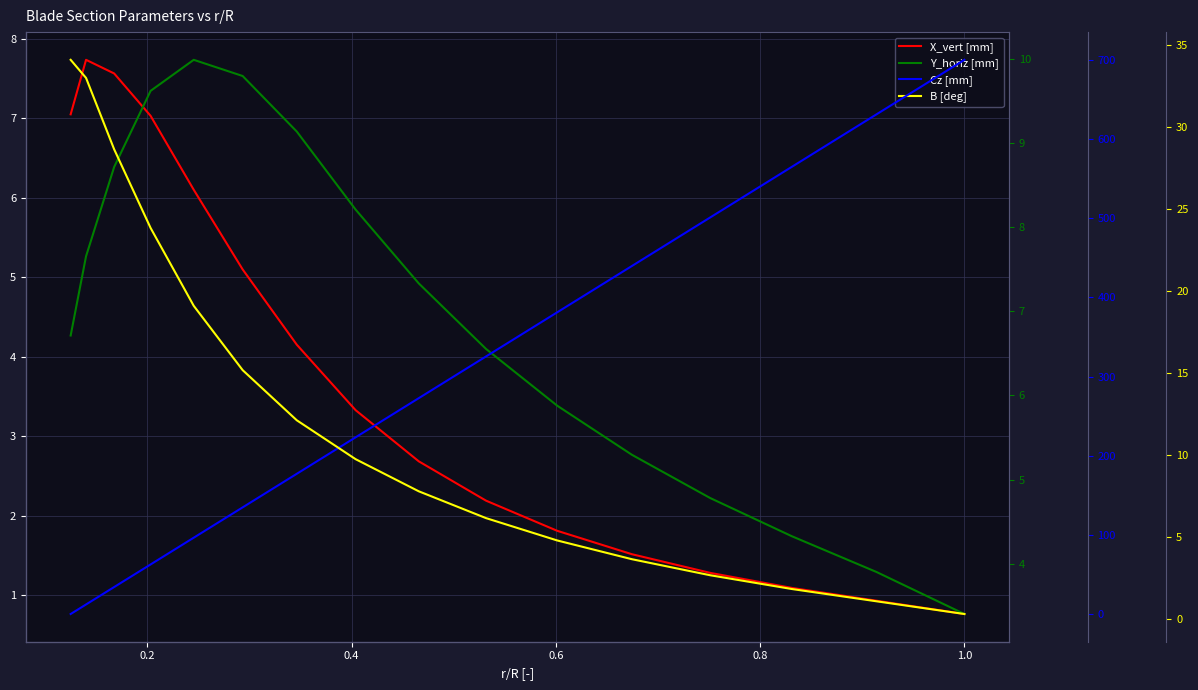

What is the difference between the maximum and minimum values in the Cz [mm] series?

700.0